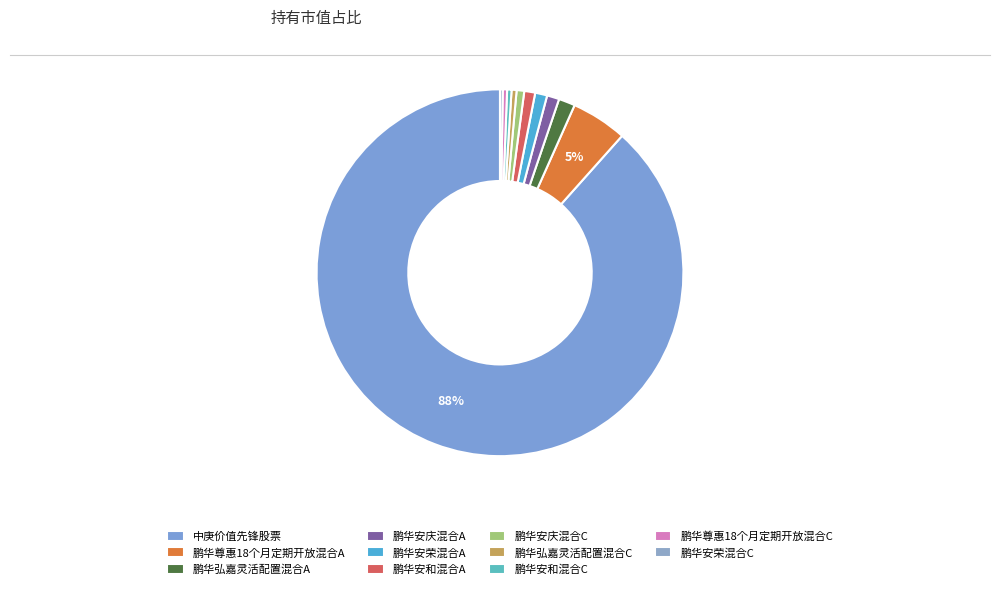

Do 鹏华安庆混合C and 鹏华安荣混合C together represent more than half of the pie?

No